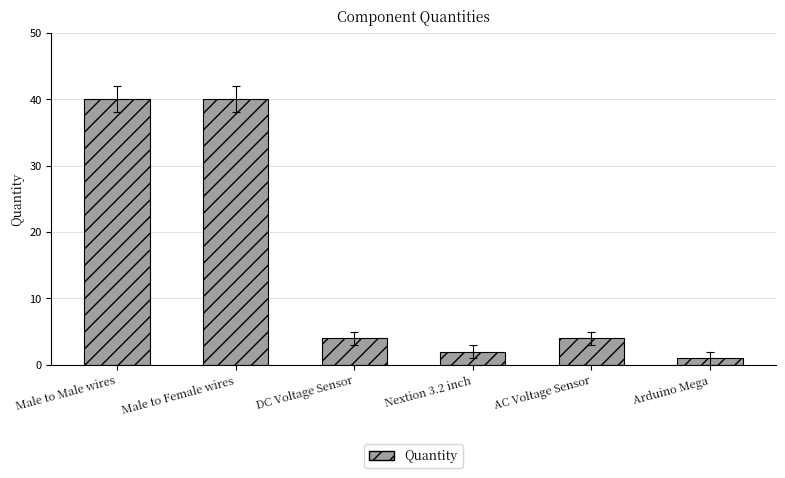

Reading left to right, what are all the values shown in this chart?

40	40	4	2	4	1